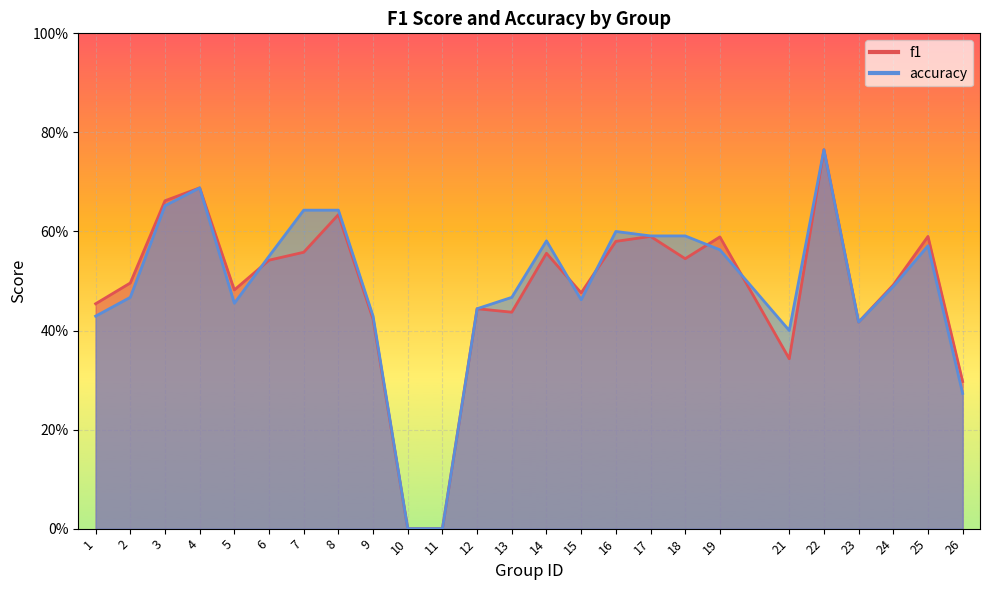

Does the chart display data point markers on the line(s)?

No